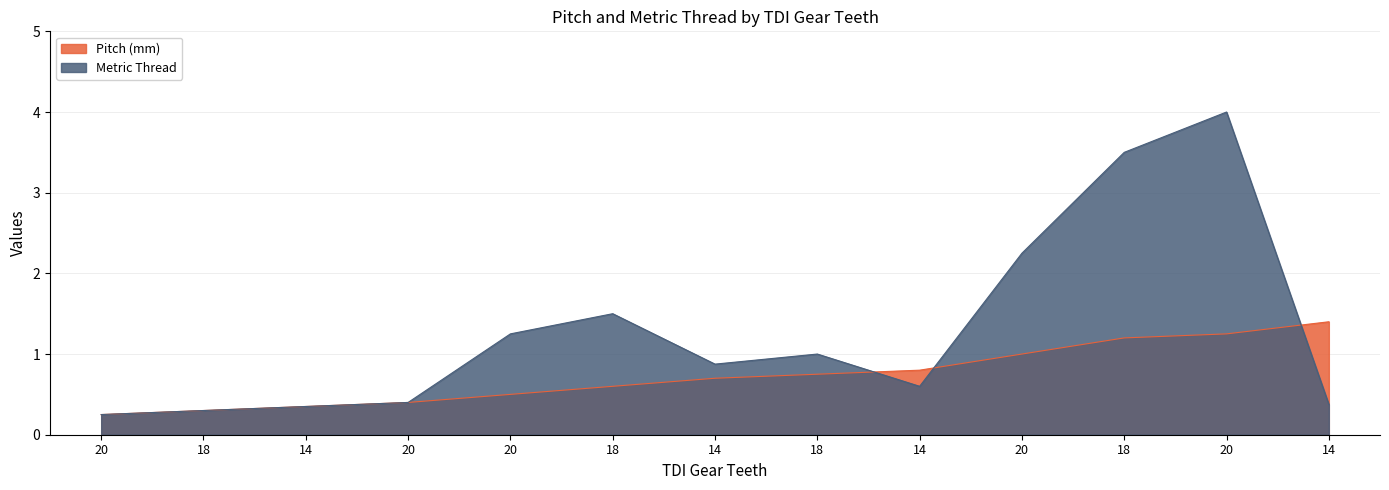

How many times do Metric Thread and Pitch (mm) cross each other?

3